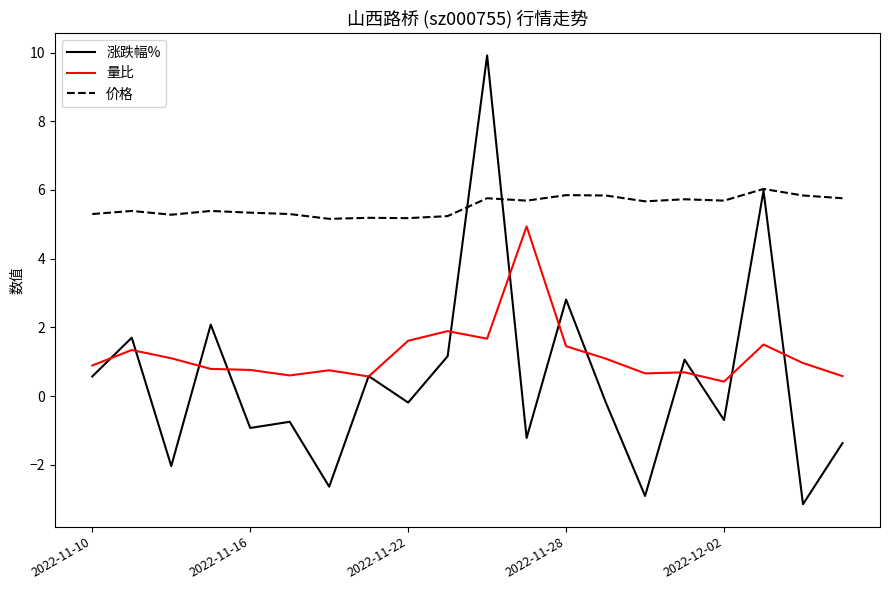

Which series has the largest range (max minus min)?

涨跌幅%